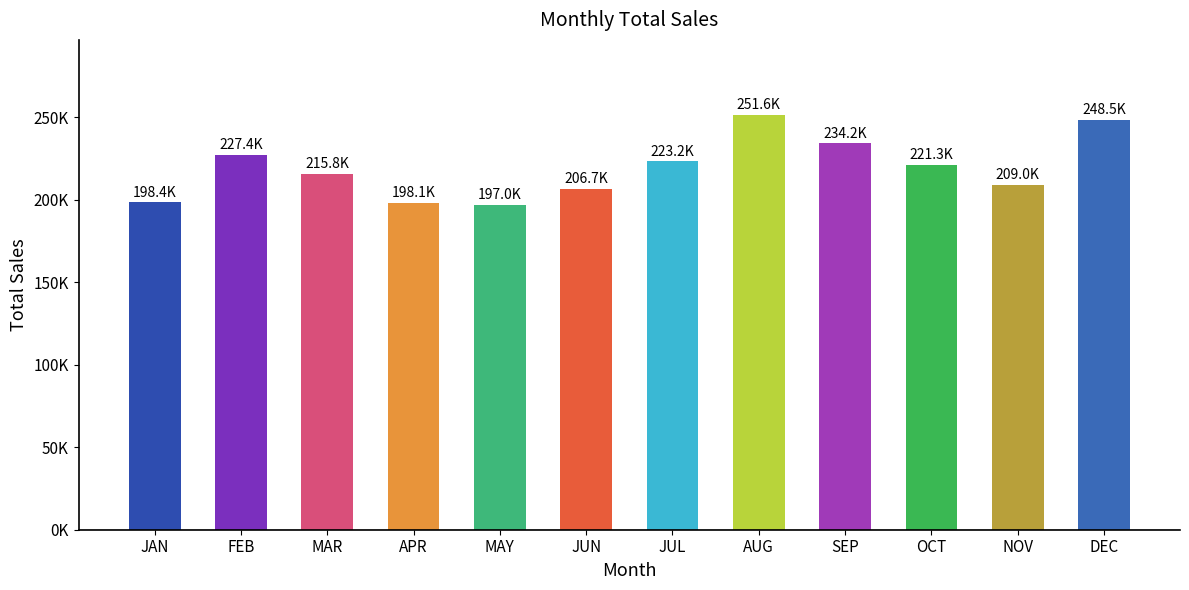

What is the sum of all values?

2631210.0